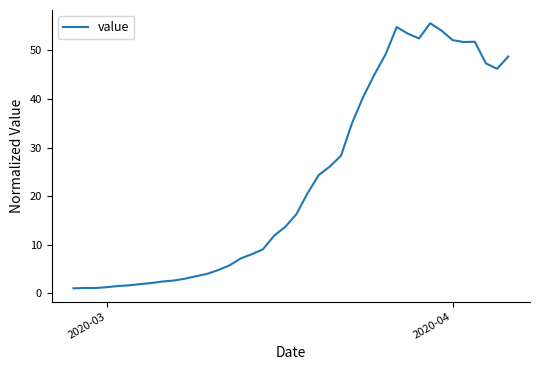

What is the greatest value displayed?

55.6